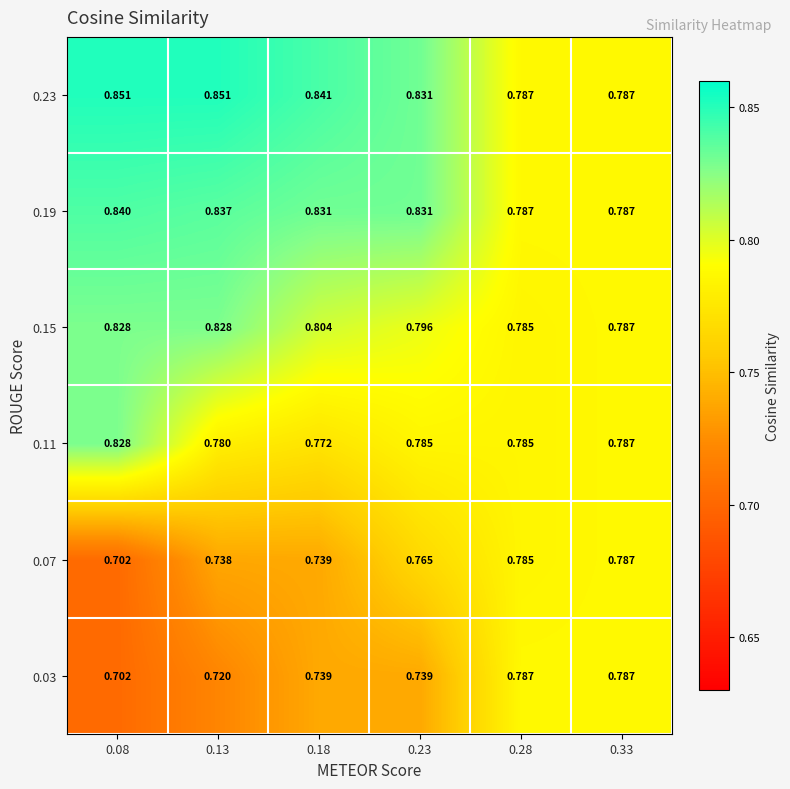

Is the value of 0.15 at 0.08 greater than the value of 0.11 at 0.13?

Yes